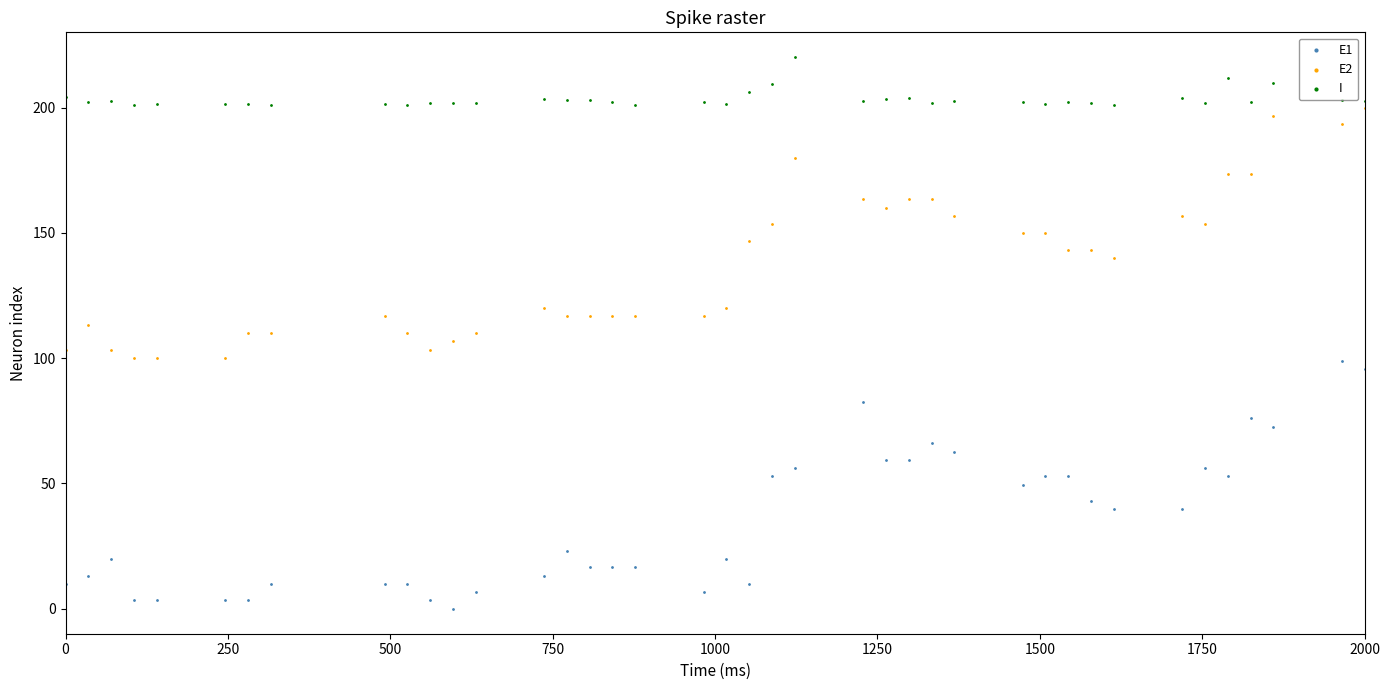

Which series reaches the minimum Y coordinate?

E1